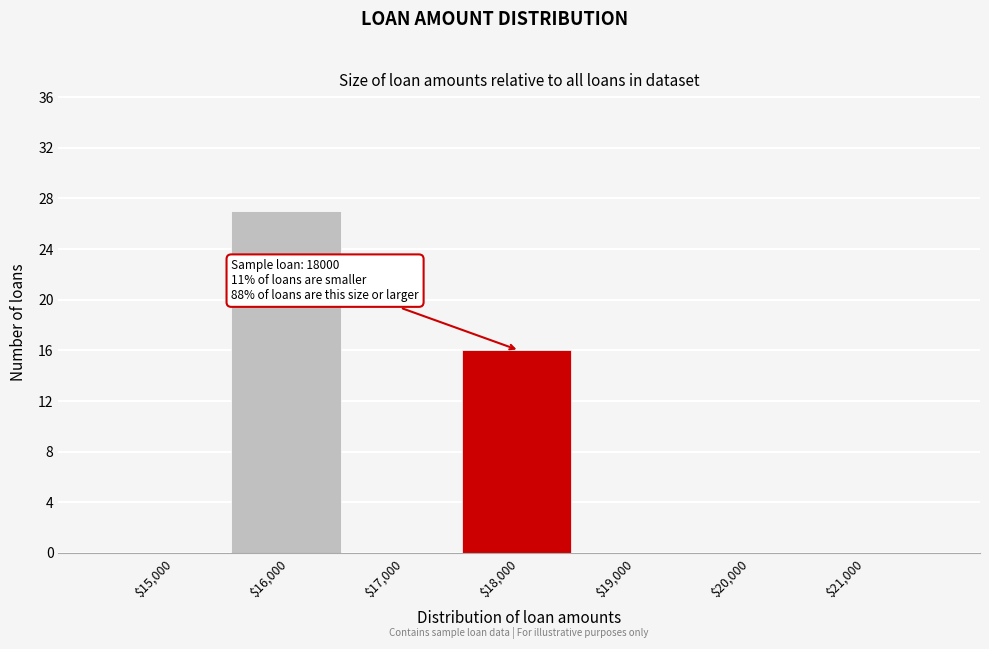

What is the sum of all values?

43